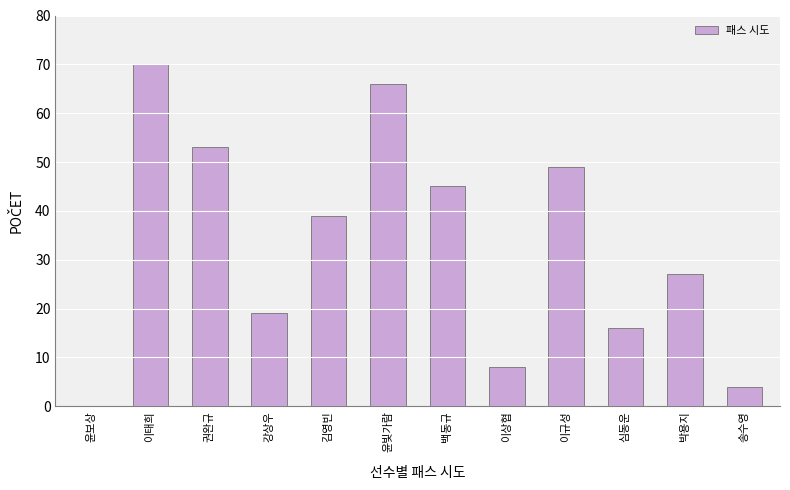

Approximately how many times larger is the value at 이태희 compared to 심동운?

4.4